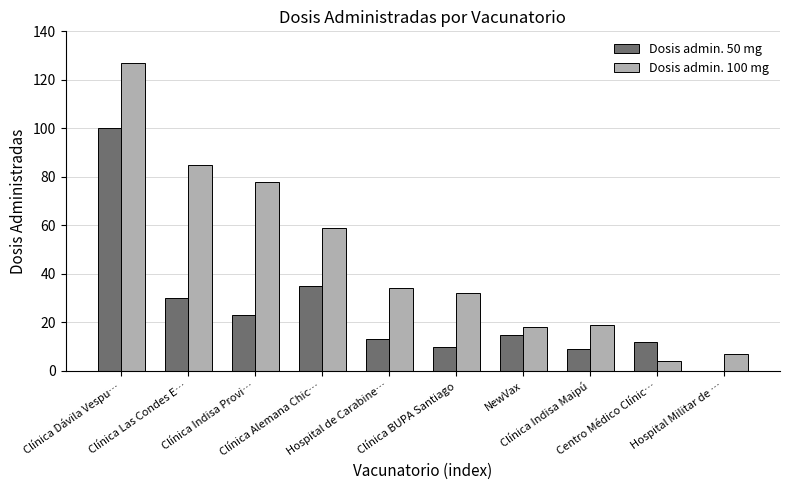

At which category is the sum across all series the highest?

Clínica Dávila Vespu…